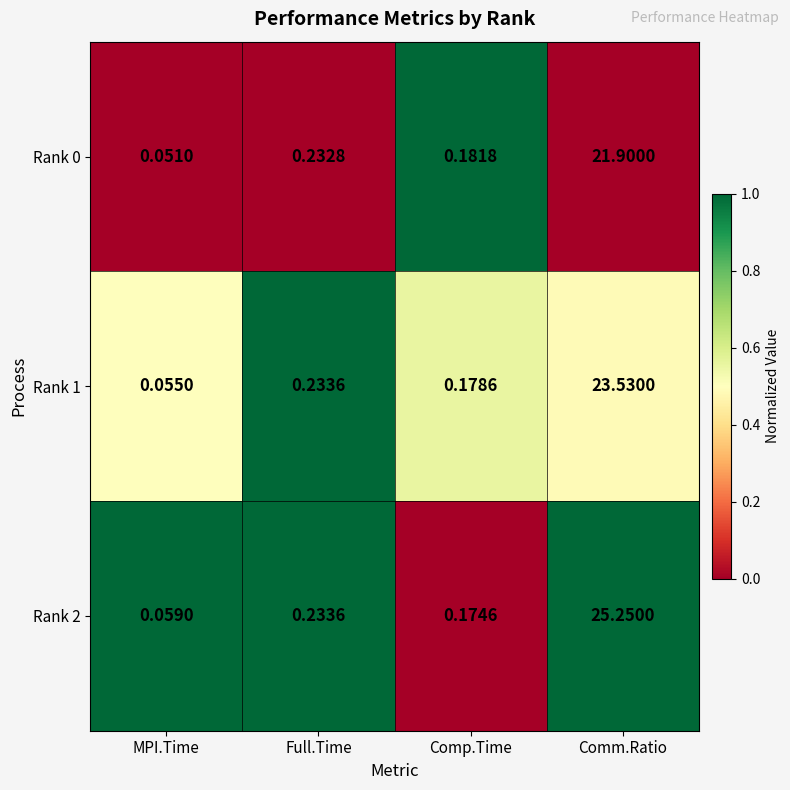

Which category has the highest value in the Rank 0 series?

Comm.Ratio